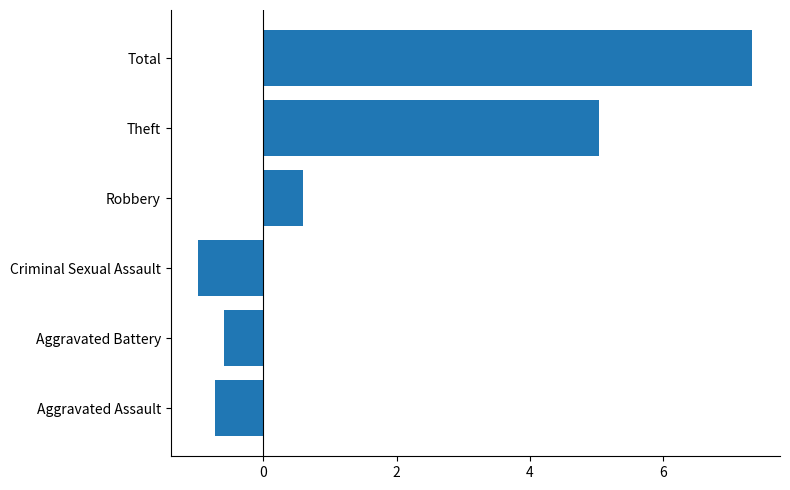

Read the value at Aggravated Battery.

-0.6